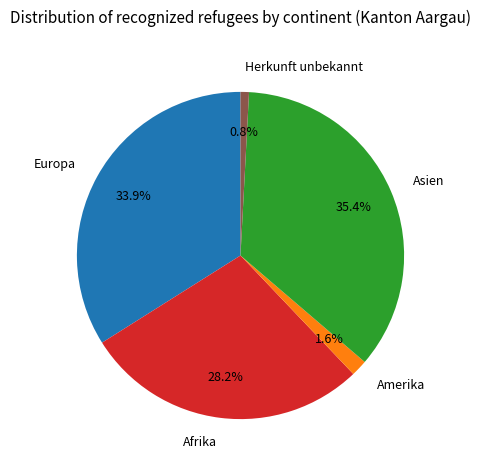

To the nearest percent, what is the combined percentage of Herkunft unbekannt and Europa?

35%